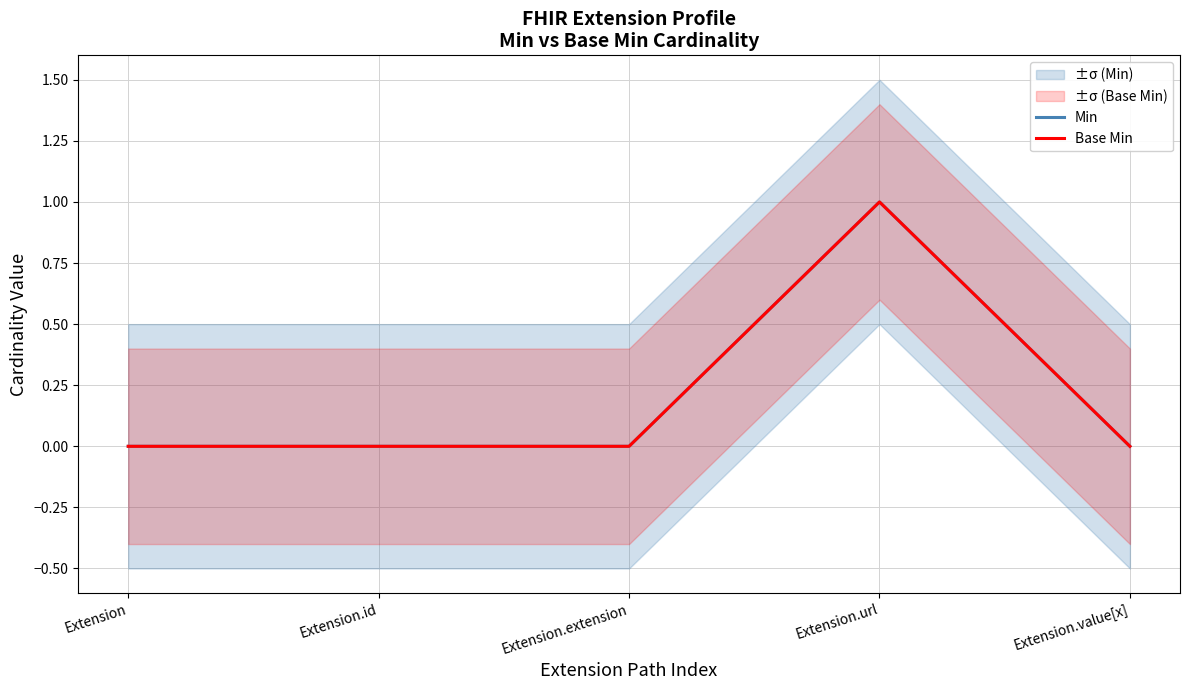

Between Extension.url and Extension.value[x], which series saw the biggest shift?

Min